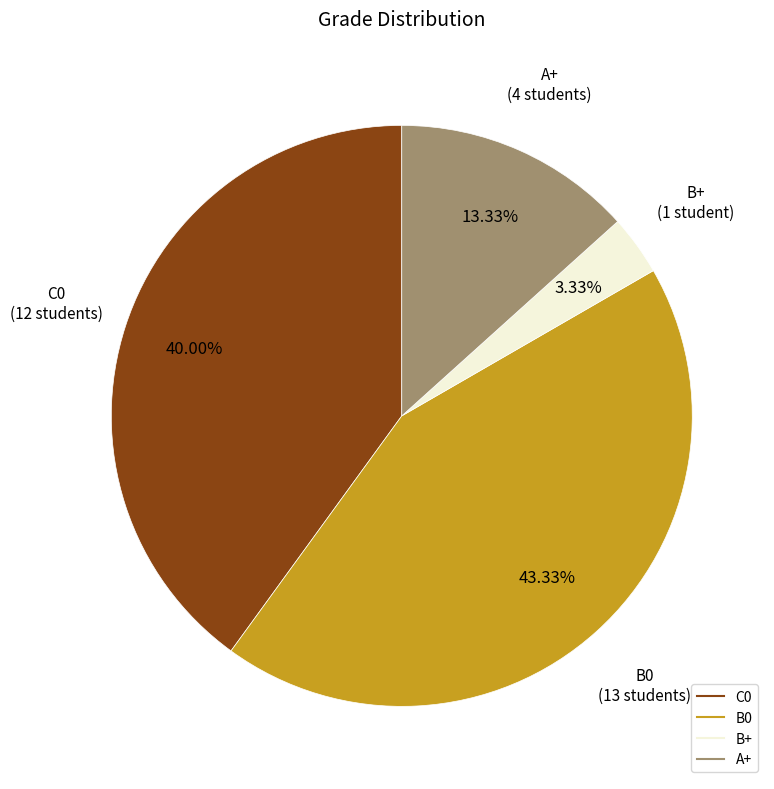

How many slices are in this pie chart?

4